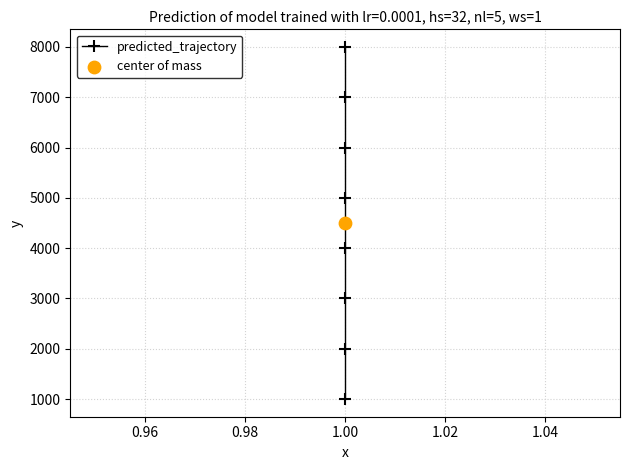

Which has a higher value, 1.00 or 1.00?

1.00